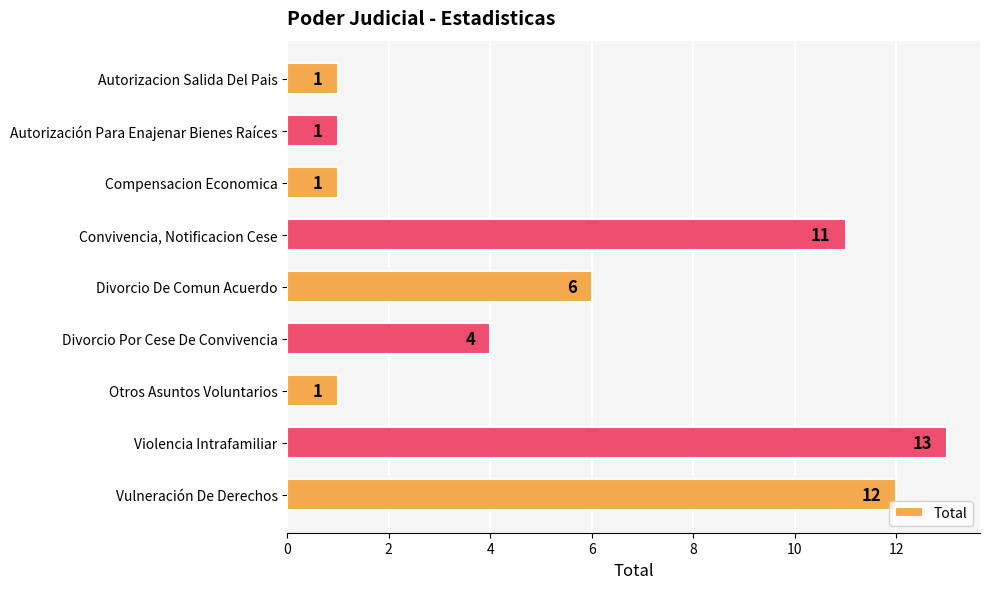

What is the greatest value displayed?

13